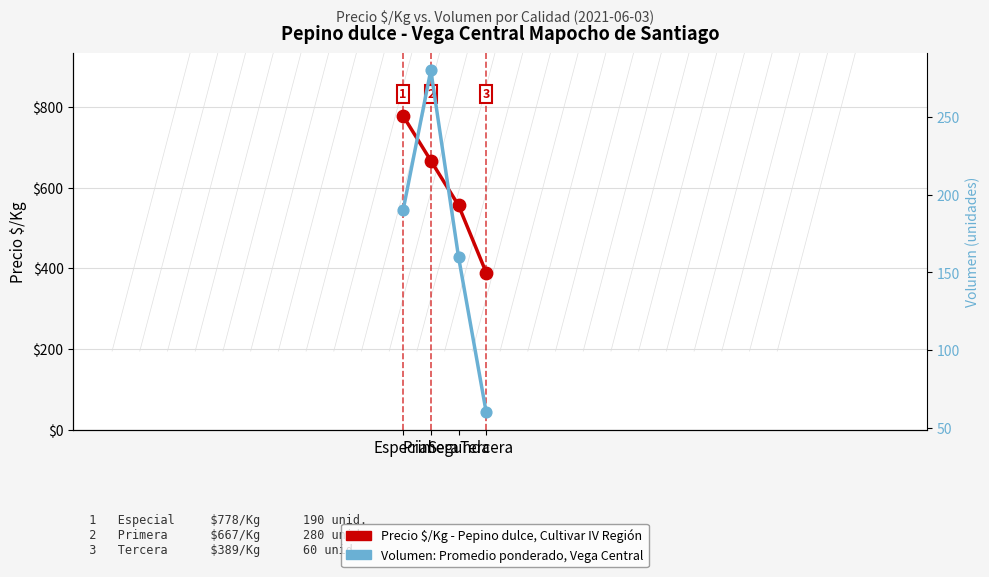

Which series contains the highest Y value?

Precio $/Kg - Pepino dulce (Cultivar IV Región)